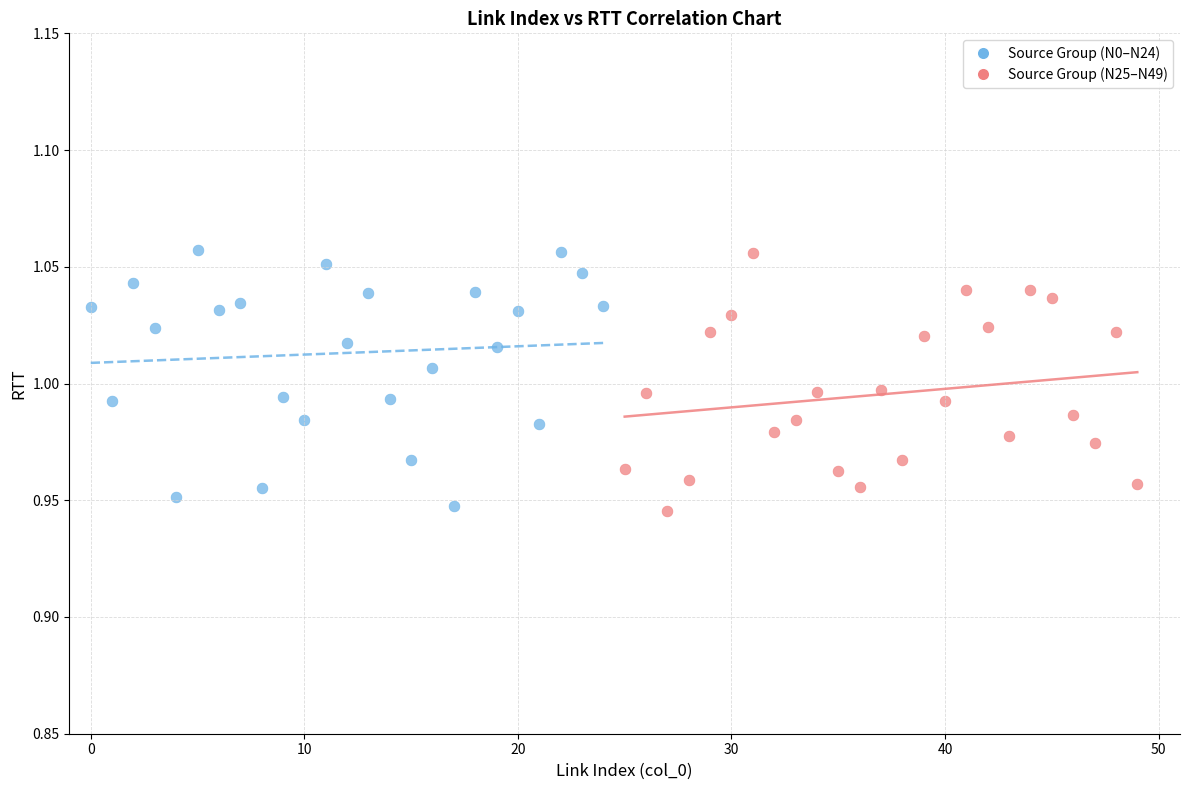

What are all the series names shown in the legend?

Source Group (N0–N24), Source Group (N25–N49)